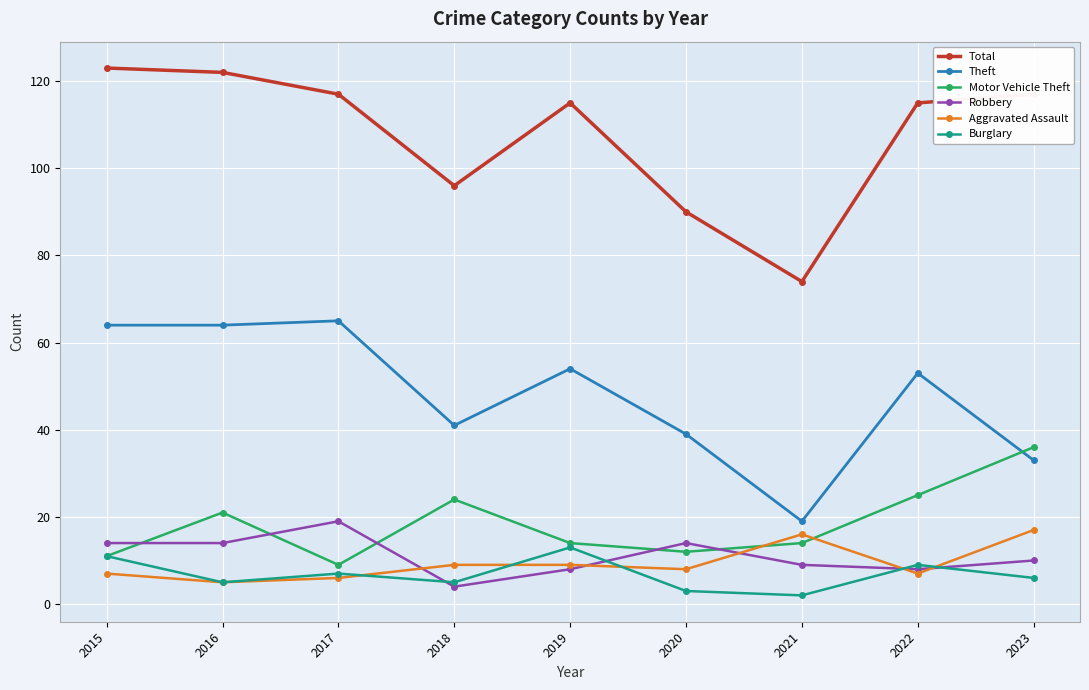

What value does the Total series have at 2015?

123